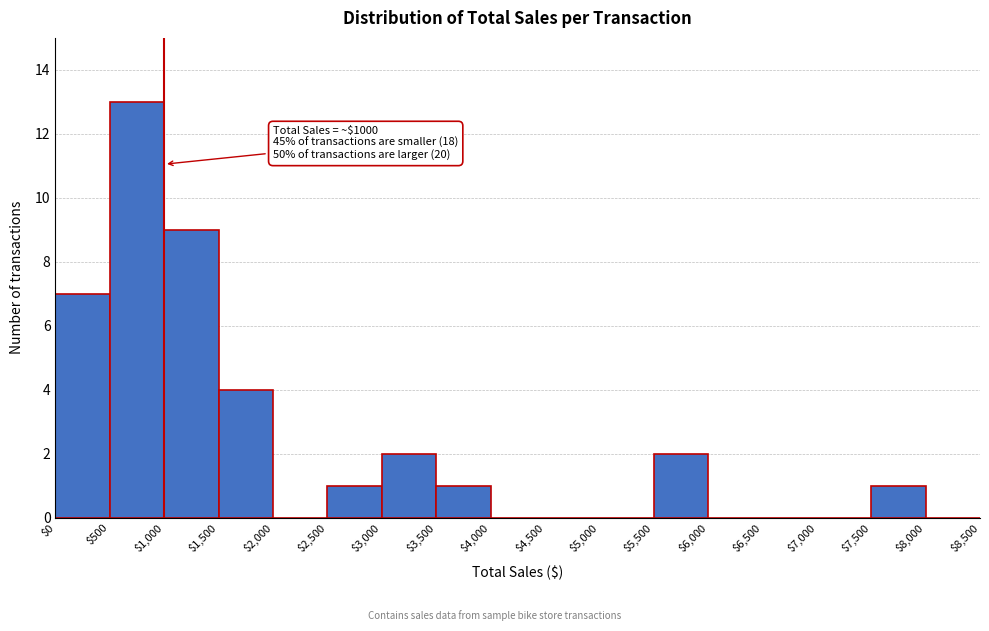

Over which range of the x-axis is the bar tallest?

$500 to $1,000